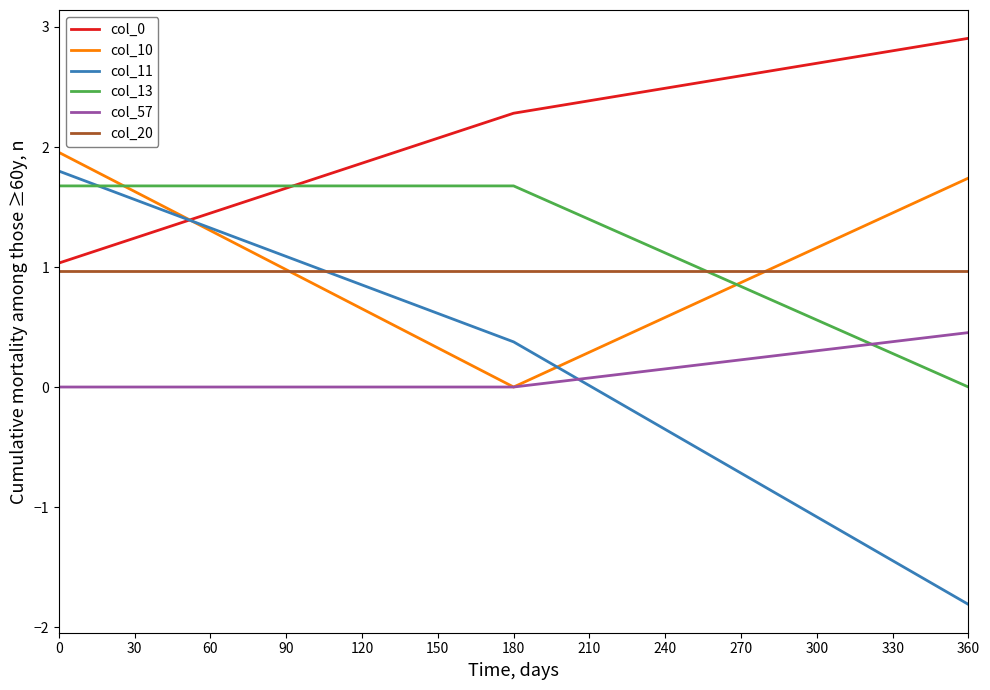

What is the maximum value for col_10?

2.0